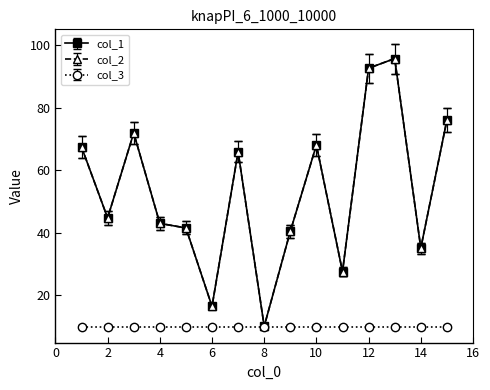

Is this an area chart (filled region under the line)?

No